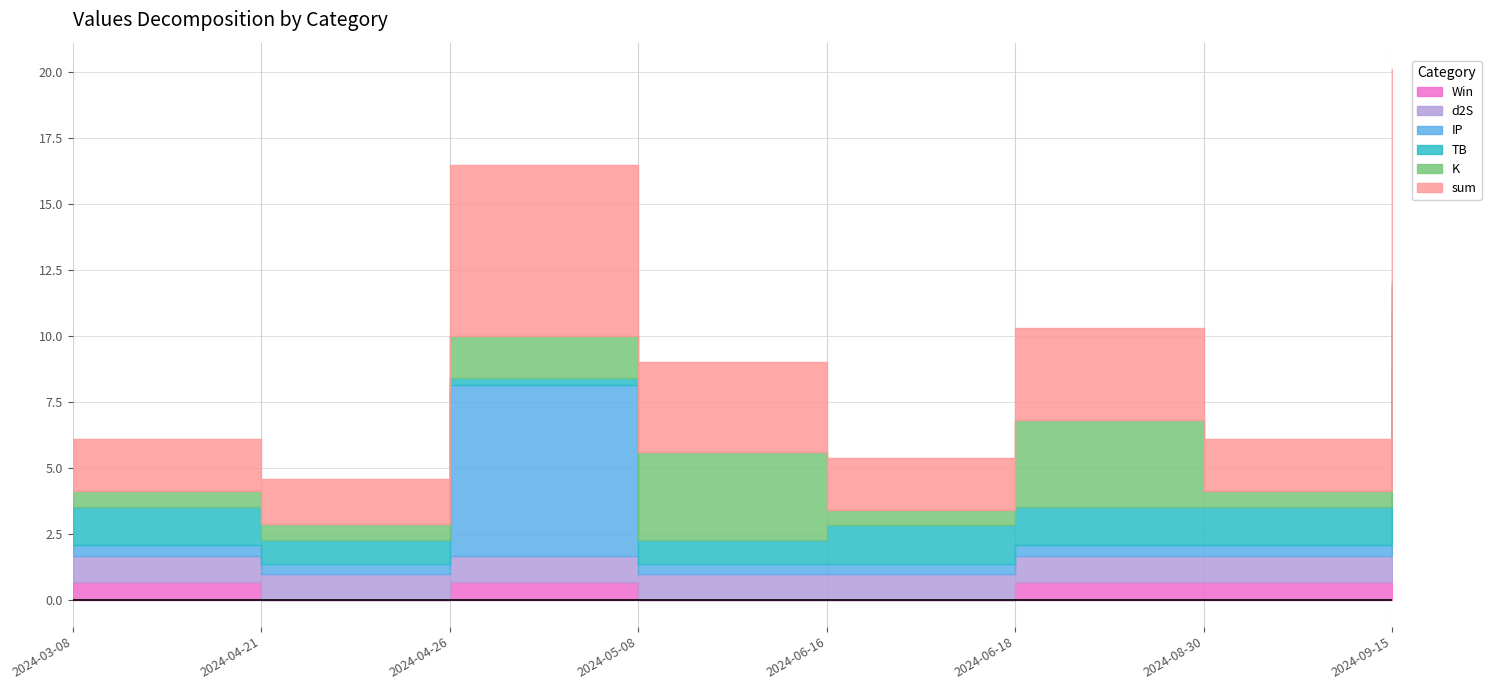

True or false: sum has more than 0 points higher than both neighbors.

True